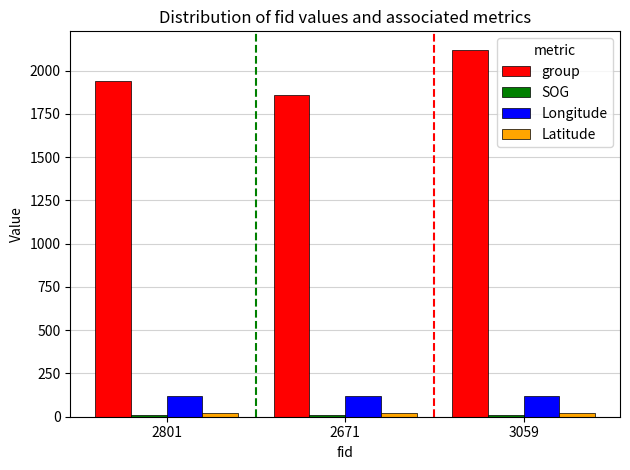

What is the label of the 1st bar from the left?

2801